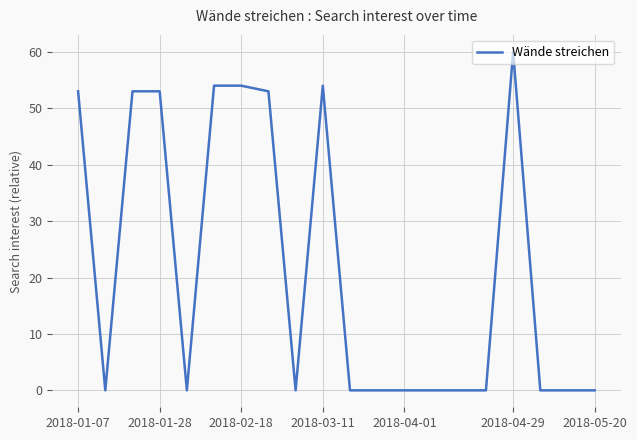

What is the maximum value shown in the chart?

60